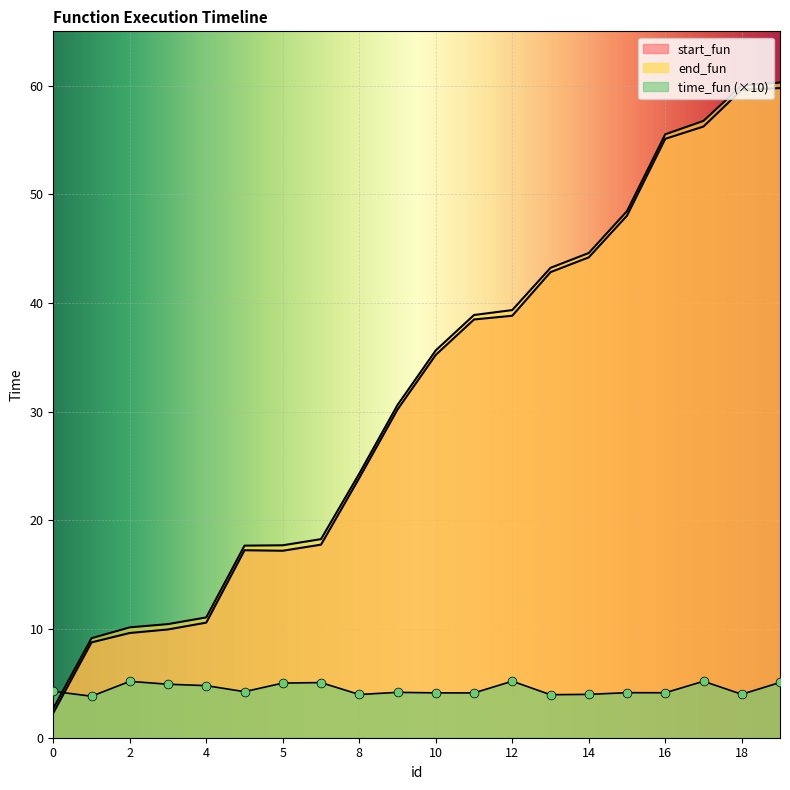

Which series has the largest total across all categories?

end_fun